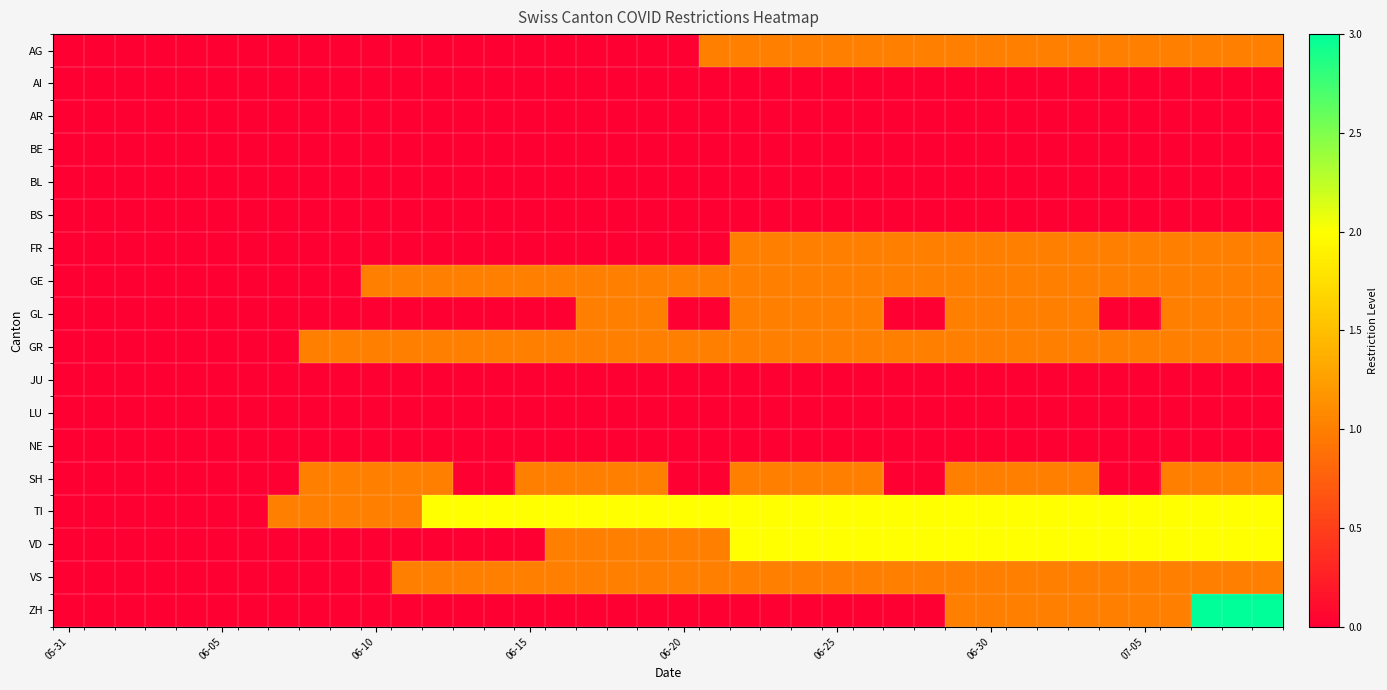

How many data points does each series have?

40